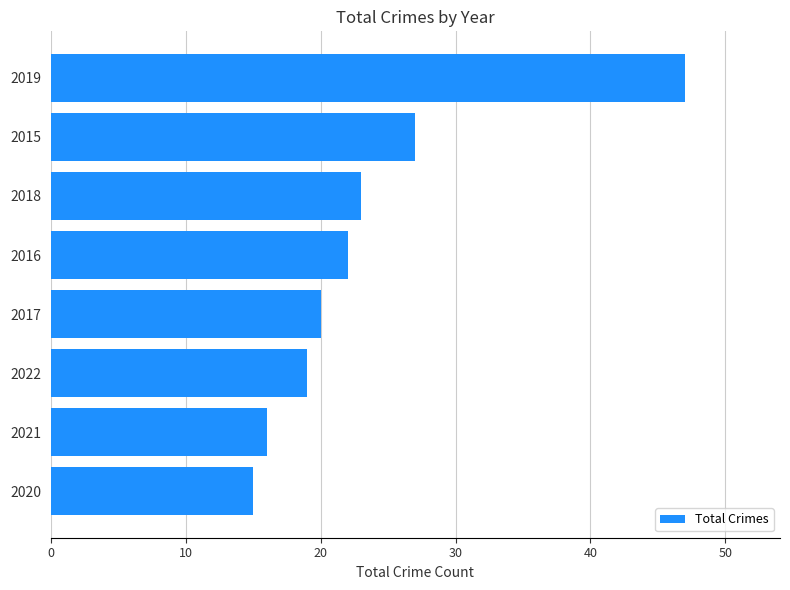

Approximately how many times larger is the value at 2021 compared to 2017?

0.8